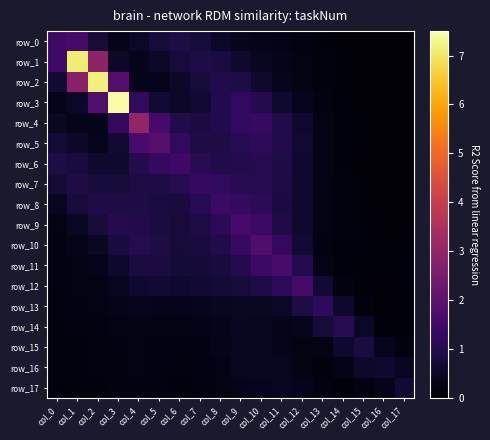

What is the sum of all row_3 values?

18.1